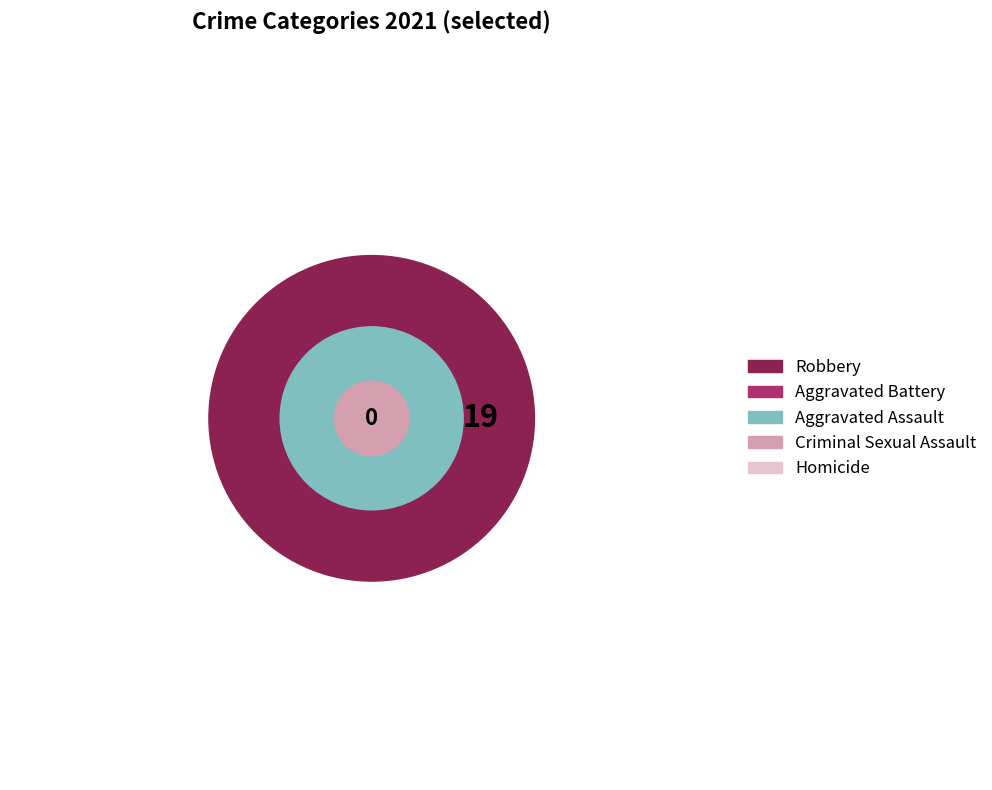

To the nearest percent, what portion does Aggravated Battery represent?

19%